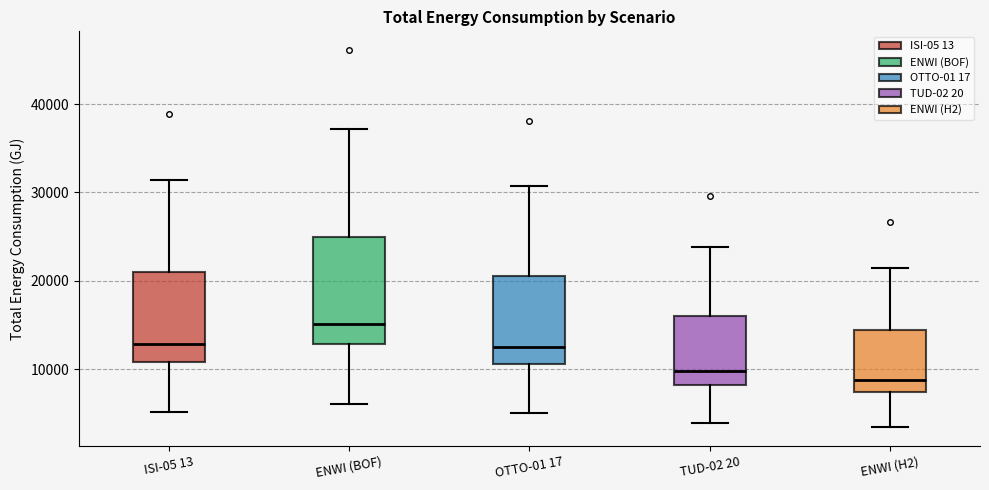

Reading left to right, transcribe this box plot: for each box, give where its median line is, the range the box spans, and where its two whiskers end, as read against the y-axis. The values are not printed on the chart, so give them approximately, as read against the axis.

ISI-05 13: median 13000, box 11000 to 21000, whiskers 5000 to 31000
ENWI (BOF): median 15000, box 13000 to 25000, whiskers 6000 to 37000
OTTO-01 17: median 13000, box 11000 to 21000, whiskers 5000 to 31000
TUD-02 20: median 10000, box 8000 to 16000, whiskers 4000 to 24000
ENWI (H2): median 9000, box 7000 to 14000, whiskers 4000 to 21000